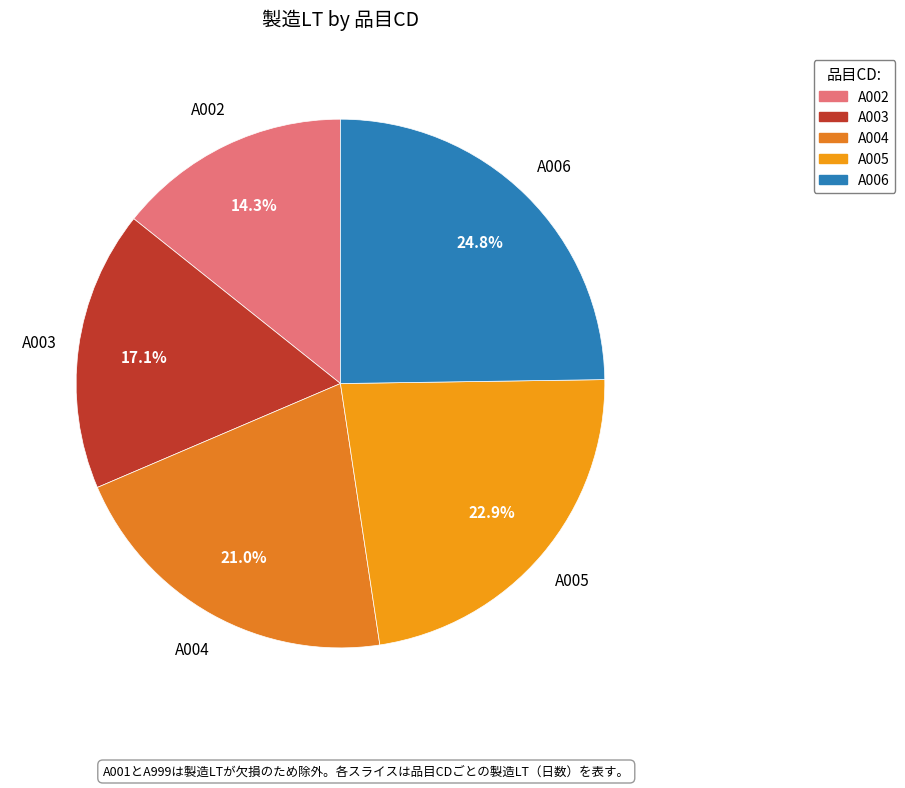

What is the ratio of the value at A005 to the value at A004?

1.1